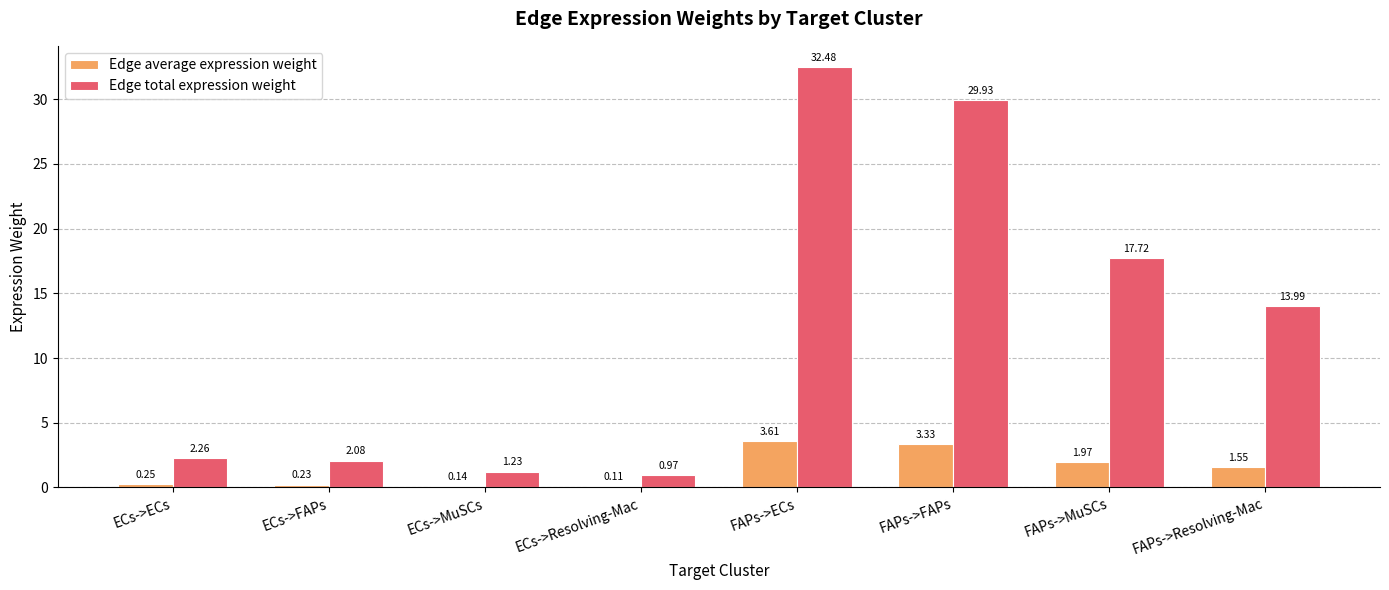

Rank the categories by Edge average expression weight value from lowest to highest.

ECs->Resolving-Mac, ECs->MuSCs, ECs->FAPs, ECs->ECs, FAPs->Resolving-Mac, FAPs->MuSCs, FAPs->FAPs, FAPs->ECs